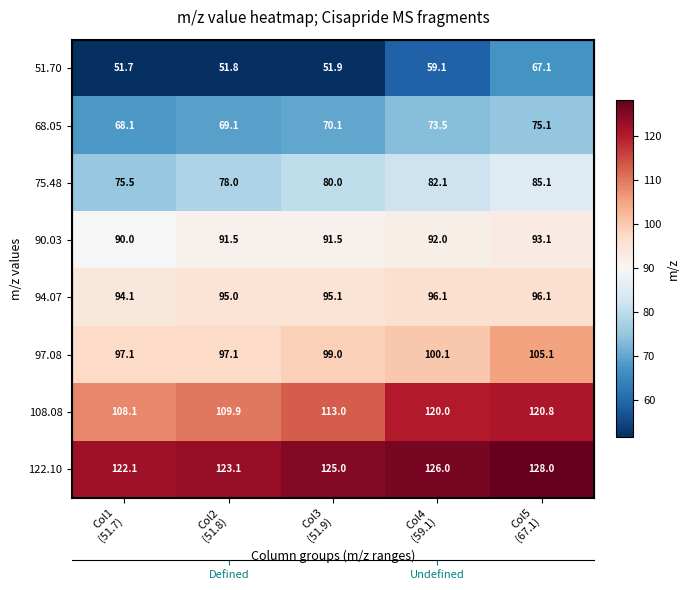

What is the total value across all series at Col2
(51.8)?

715.5